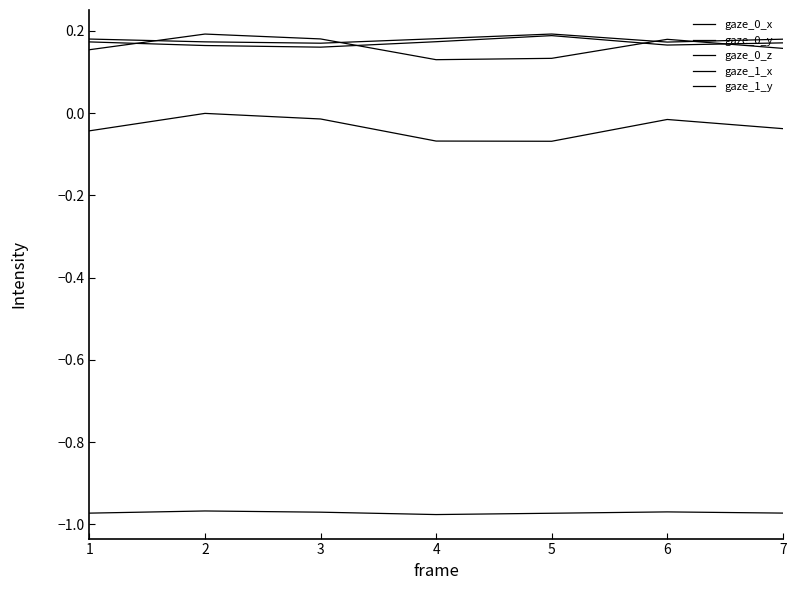

What is the greatest value displayed?

0.2